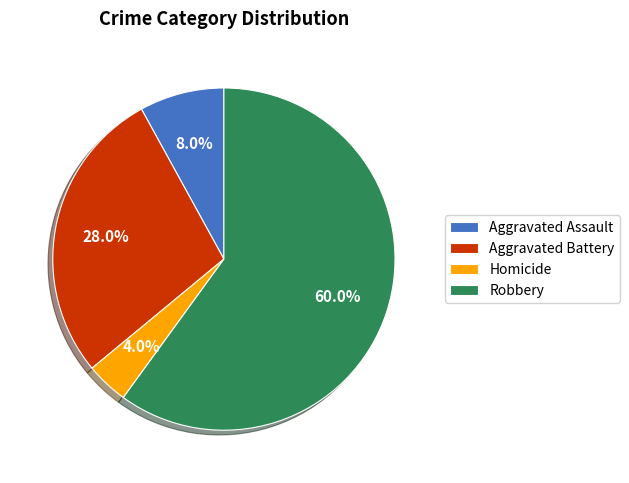

How many slices are in this pie chart?

4